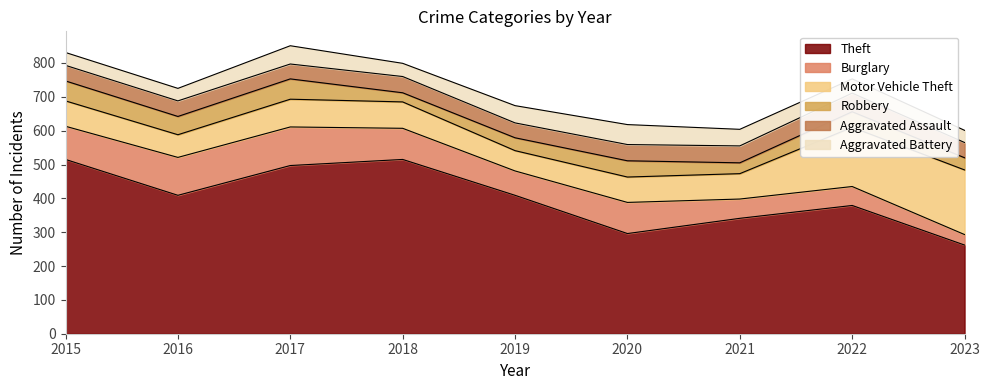

What are all the series names shown in the legend?

Theft, Burglary, Motor Vehicle Theft, Robbery, Aggravated Assault, Aggravated Battery